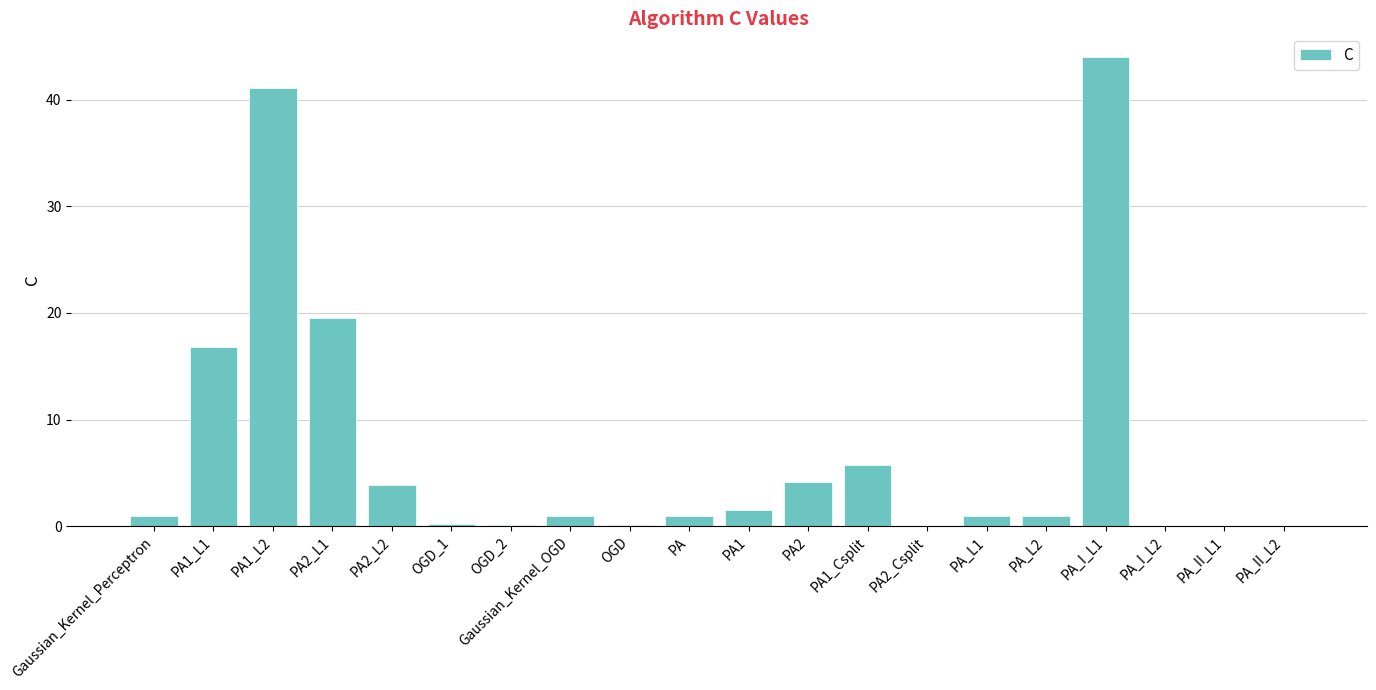

How many categories are shown in the chart?

20